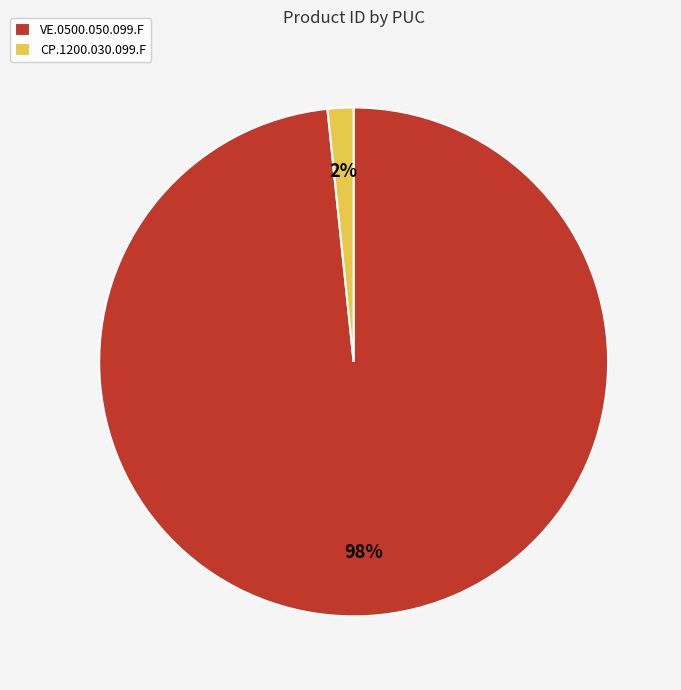

Between VE.0500.050.099.F and CP.1200.030.099.F, which is larger?

VE.0500.050.099.F